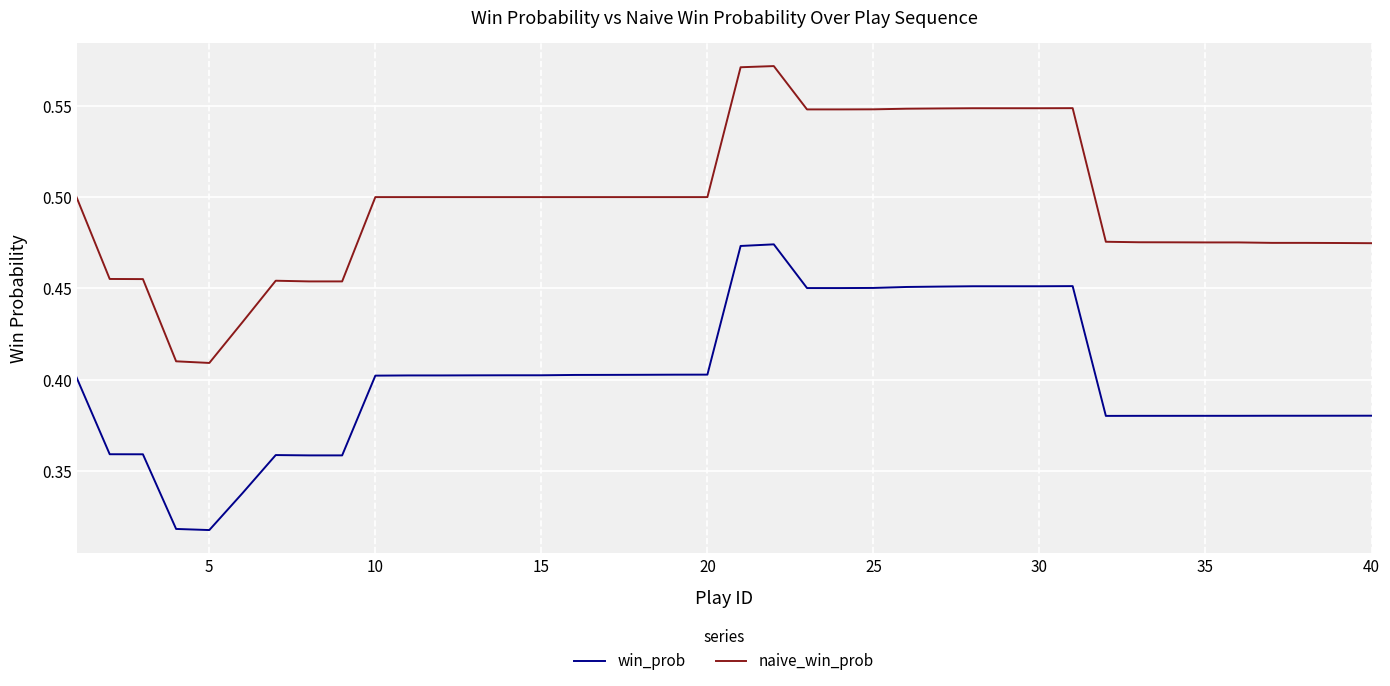

Rank the series by their average value, from lowest to highest.

win_prob, naive_win_prob